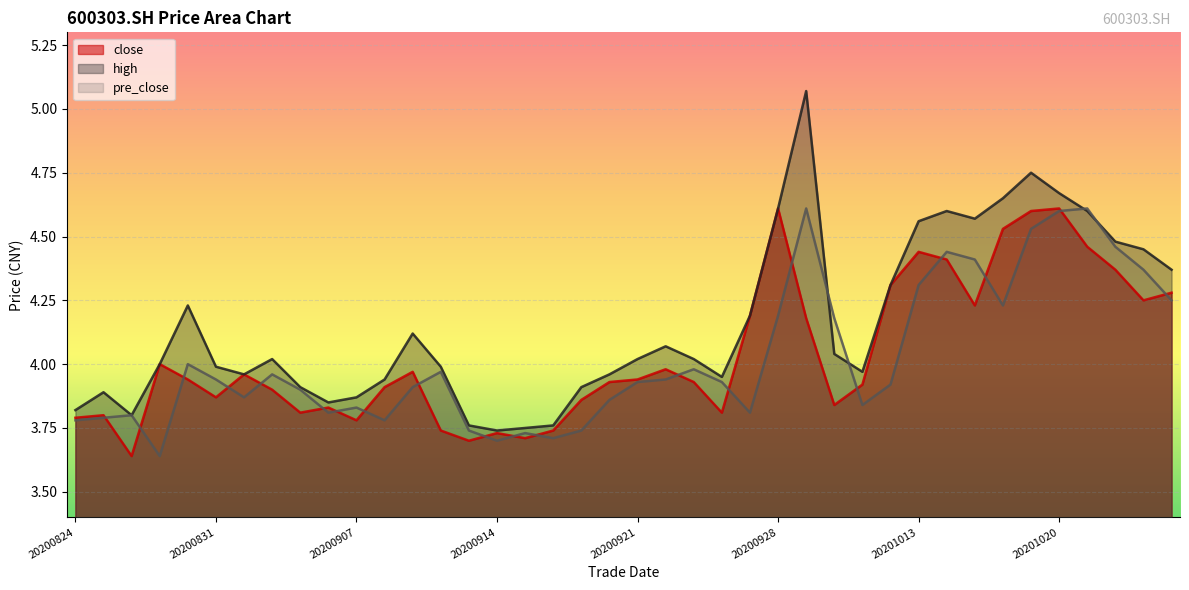

What is the difference between the high values at 20201012 and 20200922?

0.2